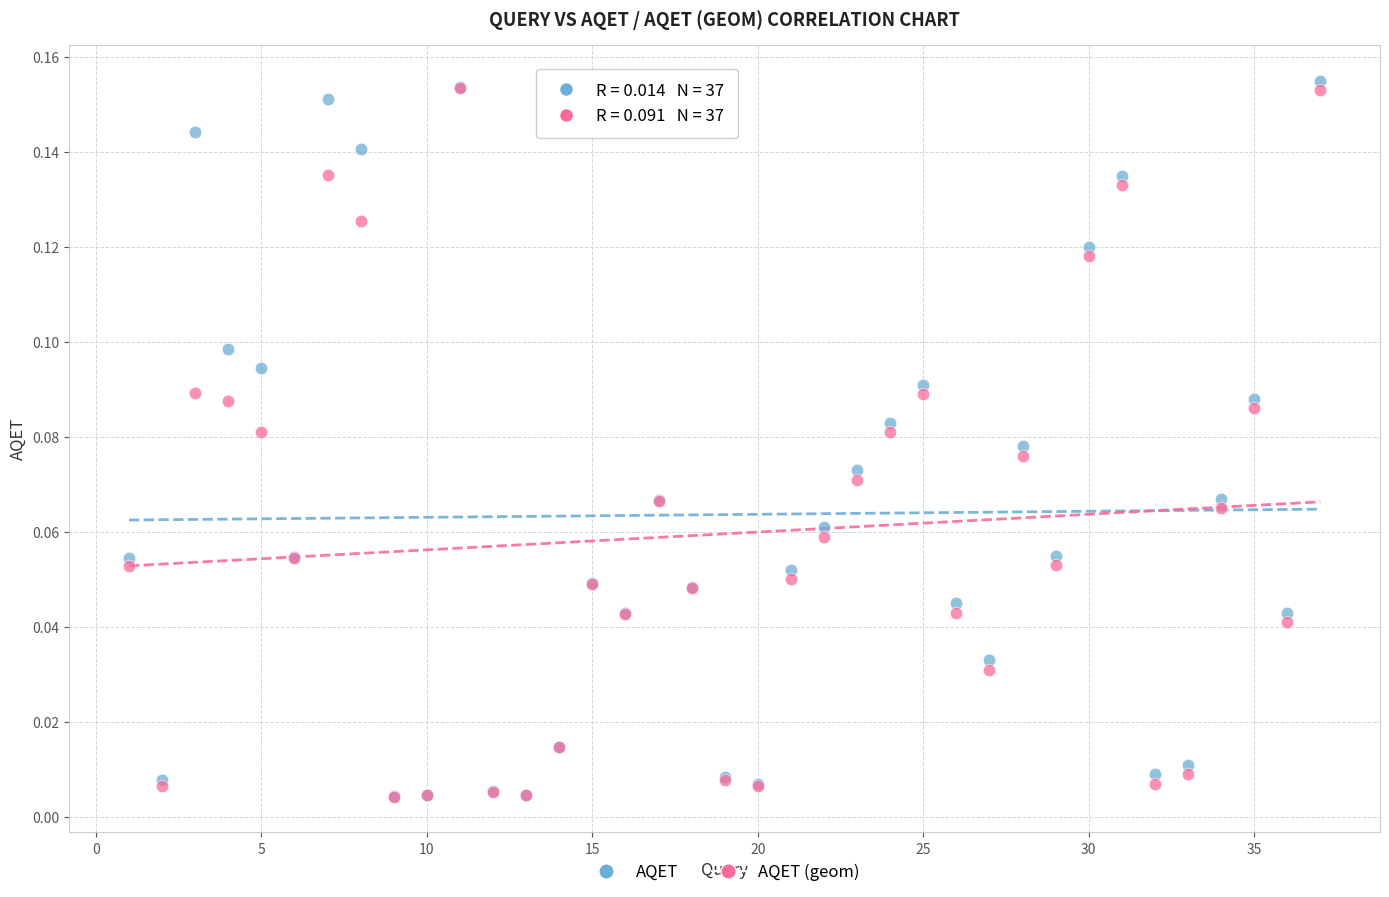

Which series reaches the maximum Y coordinate?

AQET